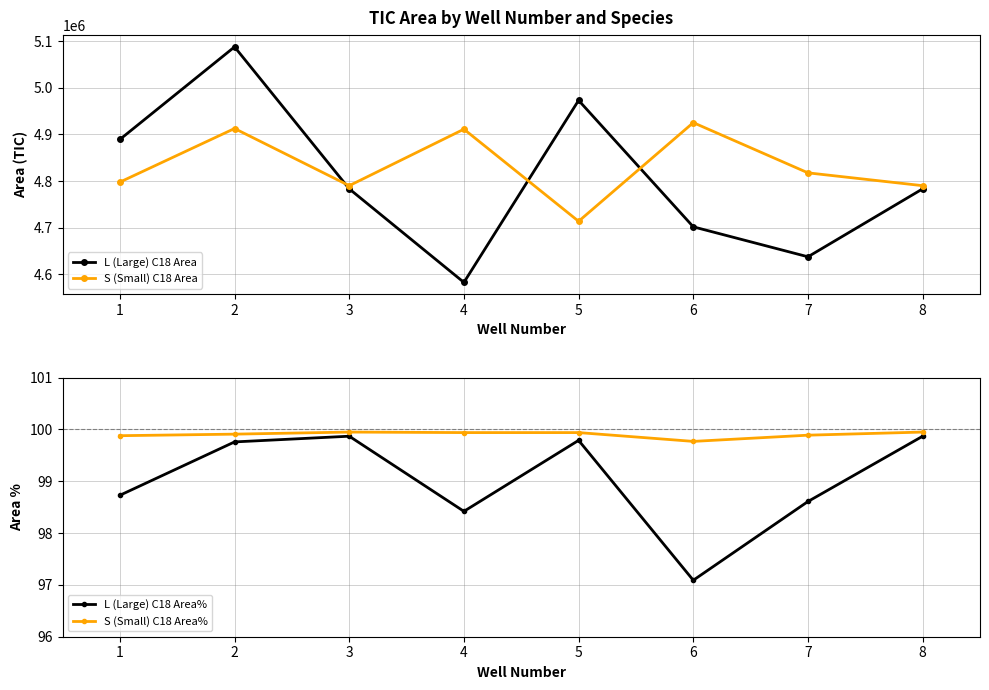

True or false: S (Small) C18 Area% and L (Large) C18 Area cross at least once.

False